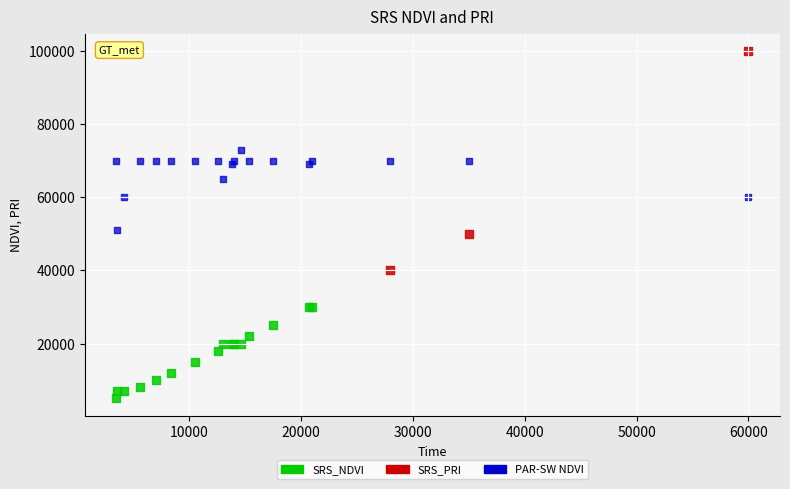

Which series reaches the maximum Y coordinate?

SRS_PRI